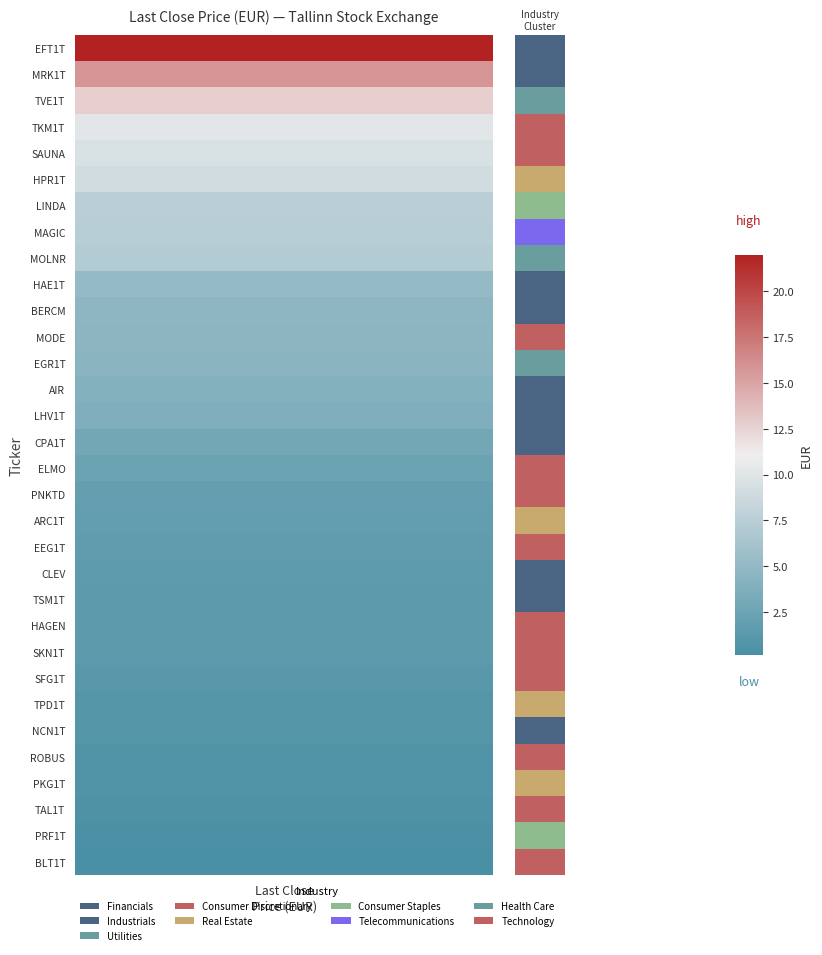

Reading left to right, what are all the values shown in this chart?

4.0	1.8	4.6	0.2	1.6	2.9	1.7	22.0	4.4	2.4	5.1	1.5	9.1	3.8	7.5	7.4	4.5	7.1	15.8	0.8	0.7	1.9	0.3	0.8	9.5	1.1	1.5	0.6	10.3	0.9	1.5	12.8